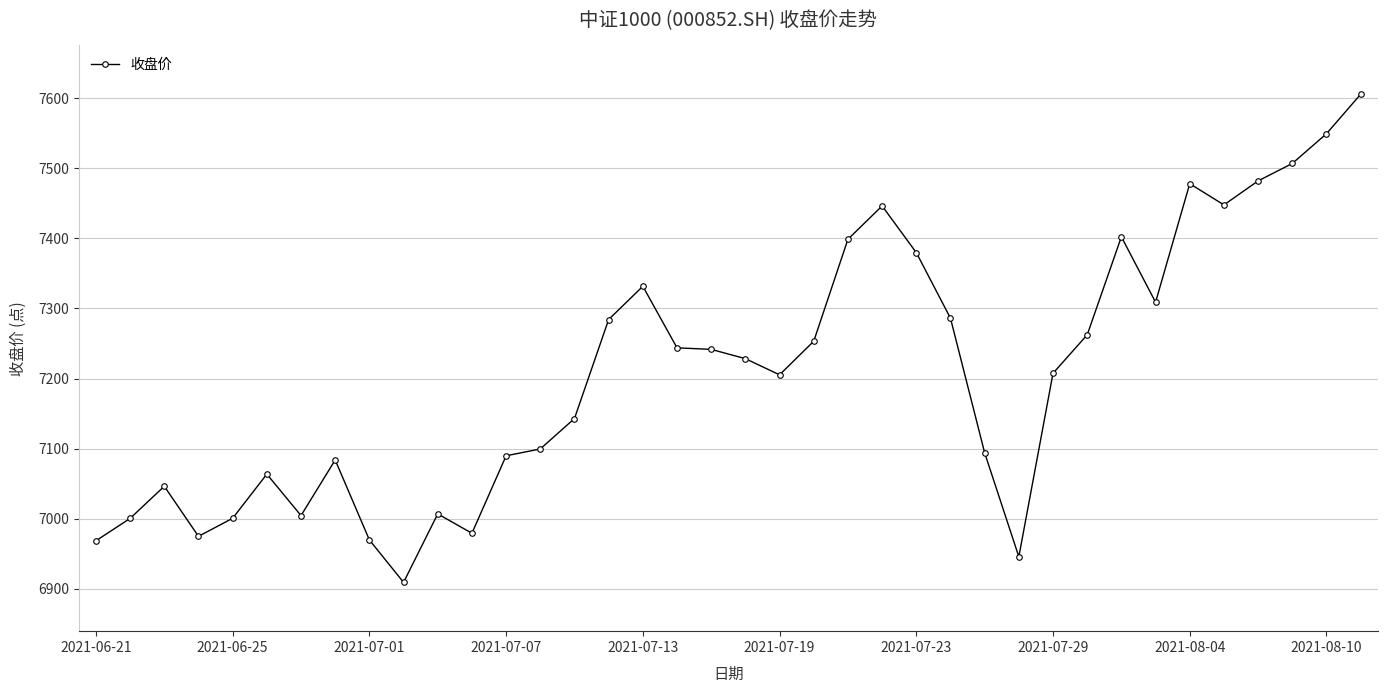

What is the sum of all values?

273928.4